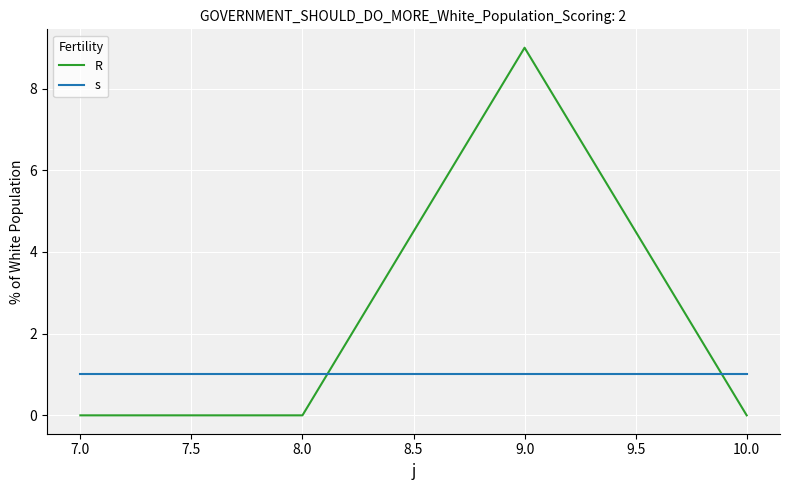

True or false: R and s cross at least once.

True